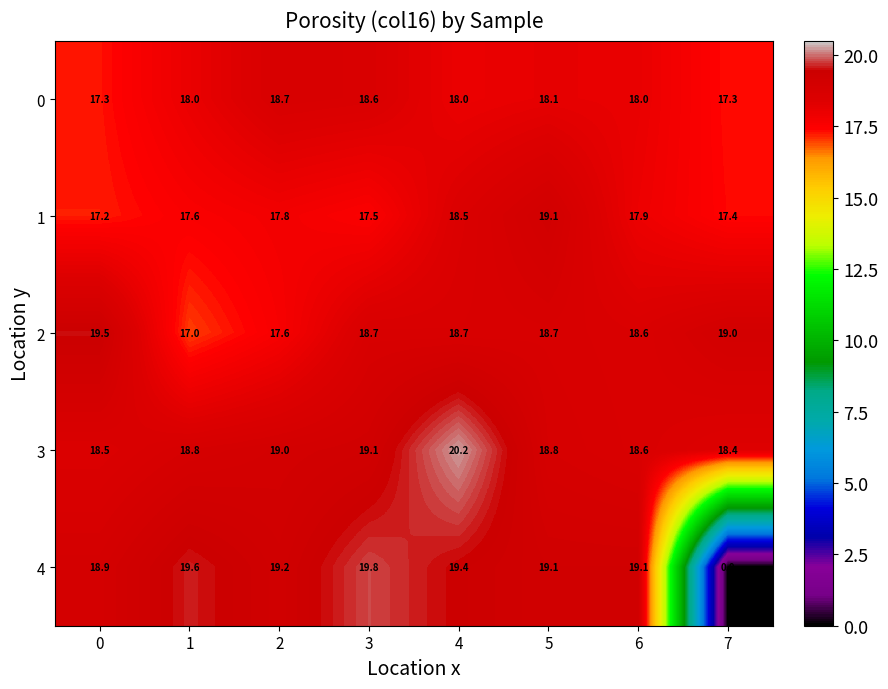

Rank the series by their maximum value, from highest to lowest.

3, 4, 2, 1, 0